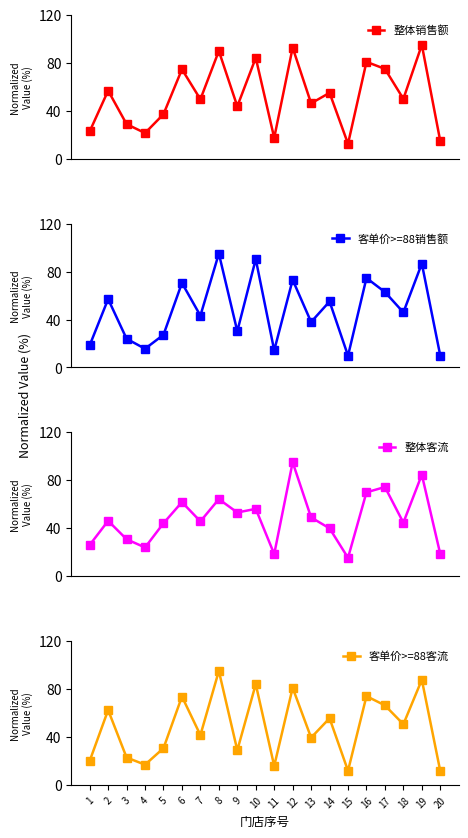

The 客单价>=88客流 series shows 24.8 at 16. True or false?

False